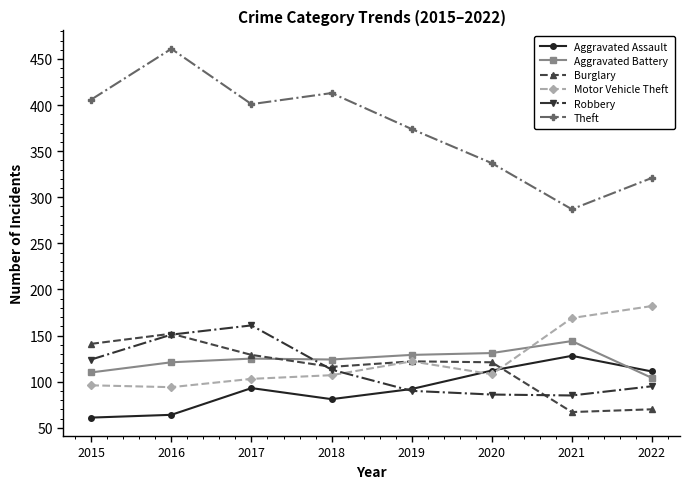

Where do Burglary and Aggravated Assault first cross each other?

2020 and 2021